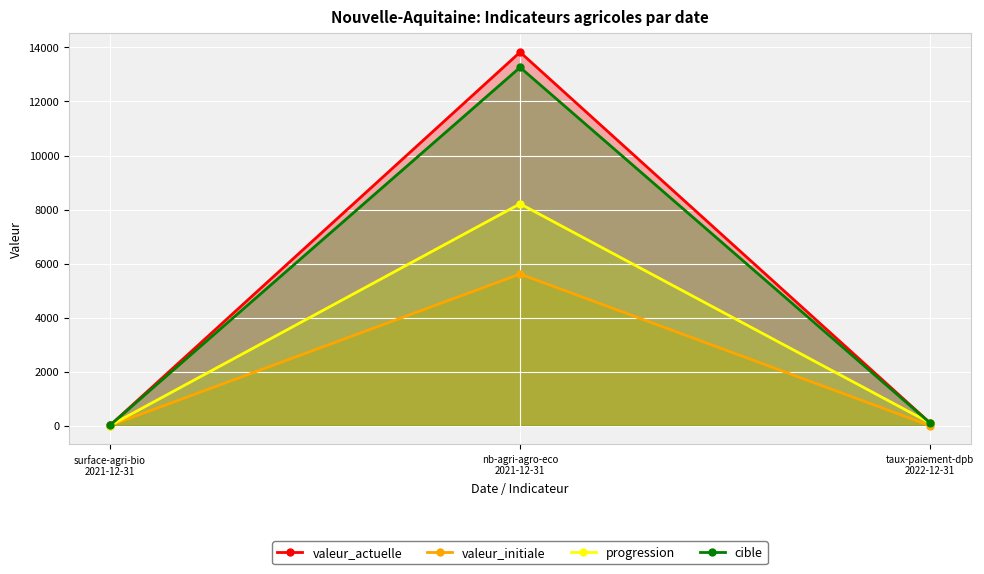

Which has a higher value, nb-agri-agro-eco
2021-12-31 or surface-agri-bio
2021-12-31?

nb-agri-agro-eco
2021-12-31